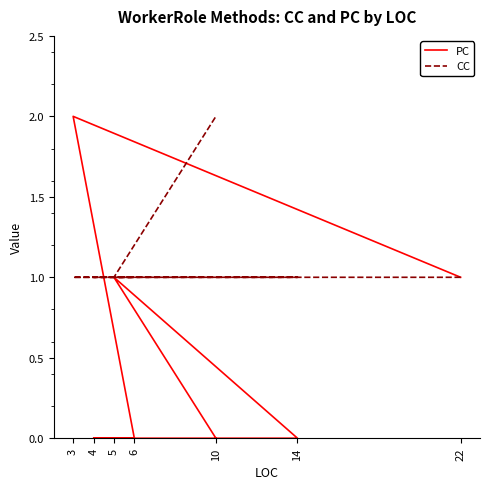

Where is CC nearest to the value 1?

22